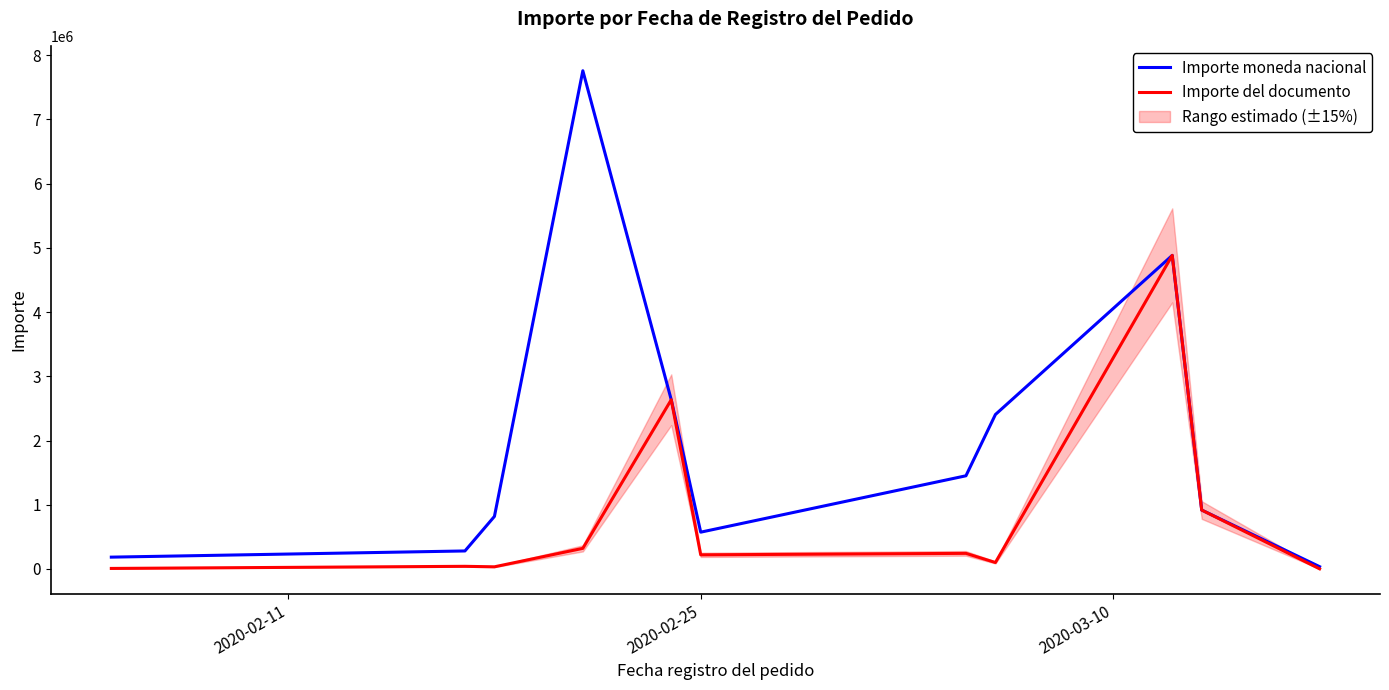

What is the value of the Importe del documento point at the 7th from the left?

242496.1